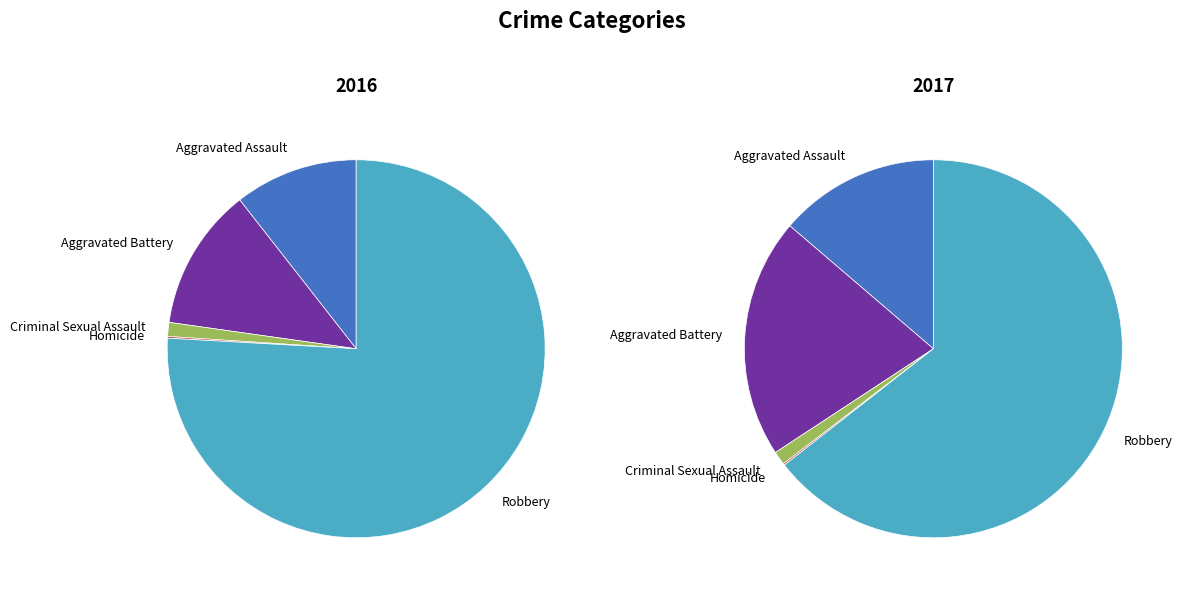

Is there a majority slice in this chart?

Yes